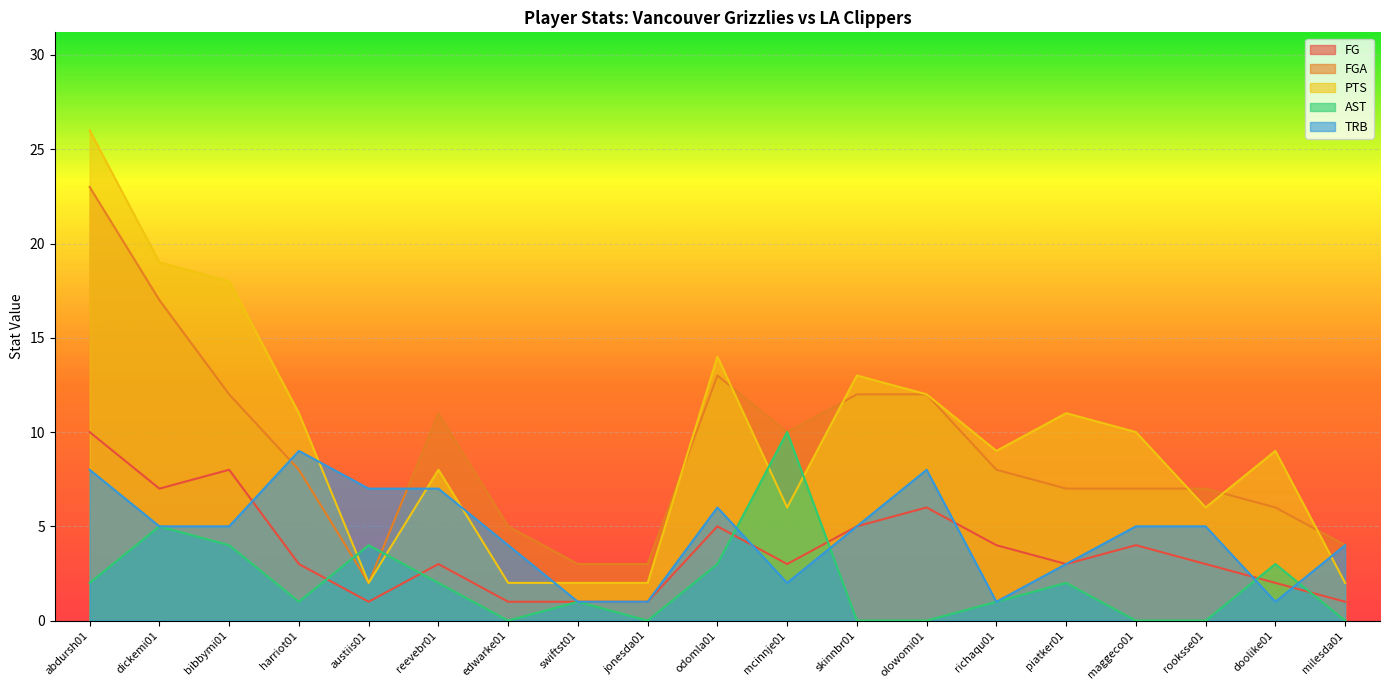

Is it true that FGA equals 13 at maggeco01?

False